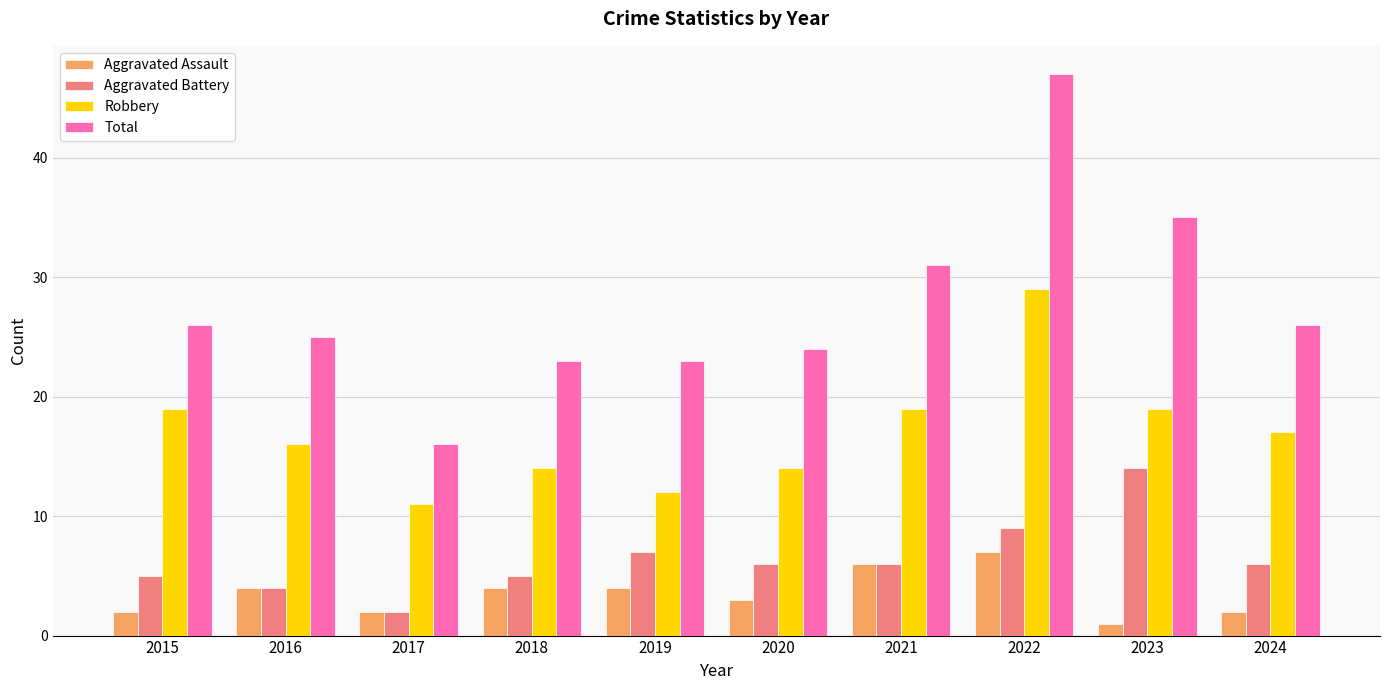

Reading right to left, extract all data points from this chart.

Aggravated Assault: 2024=2	2023=1	2022=7	2021=6	2020=3	2019=4	2018=4	2017=2	2016=4	2015=2
Aggravated Battery: 2024=6	2023=14	2022=9	2021=6	2020=6	2019=7	2018=5	2017=2	2016=4	2015=5
Robbery: 2024=17	2023=19	2022=29	2021=19	2020=14	2019=12	2018=14	2017=11	2016=16	2015=19
Total: 2024=26	2023=35	2022=47	2021=31	2020=24	2019=23	2018=23	2017=16	2016=25	2015=26